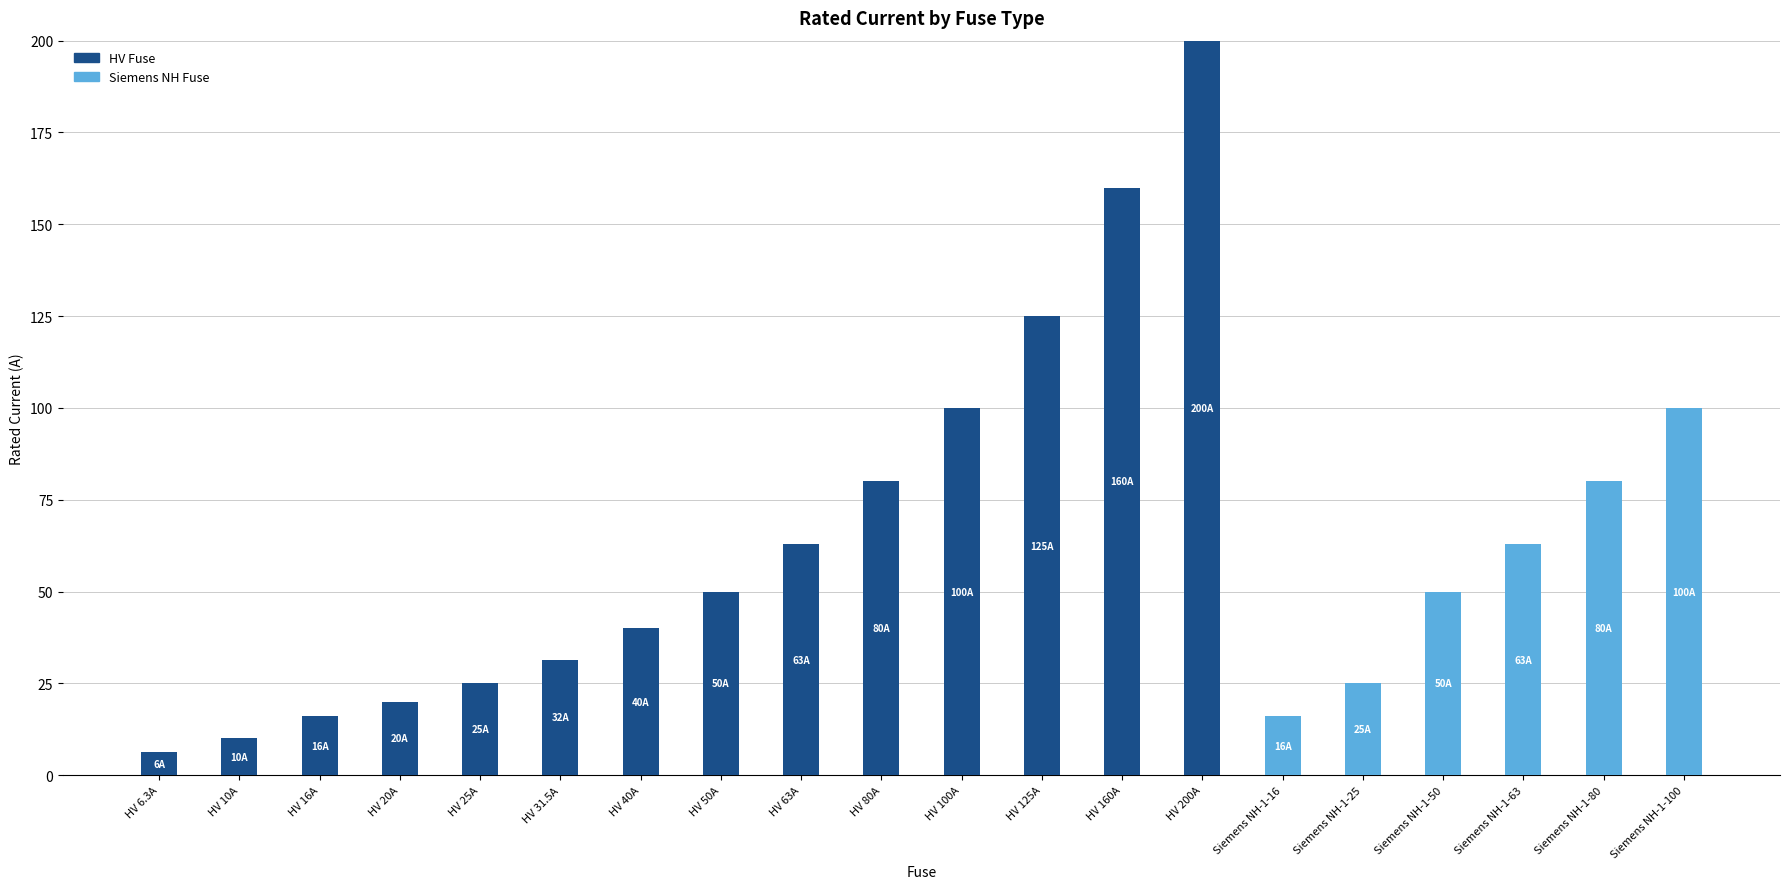

Is it true that HV Fuse equals 140.5 at HV 100A?

False